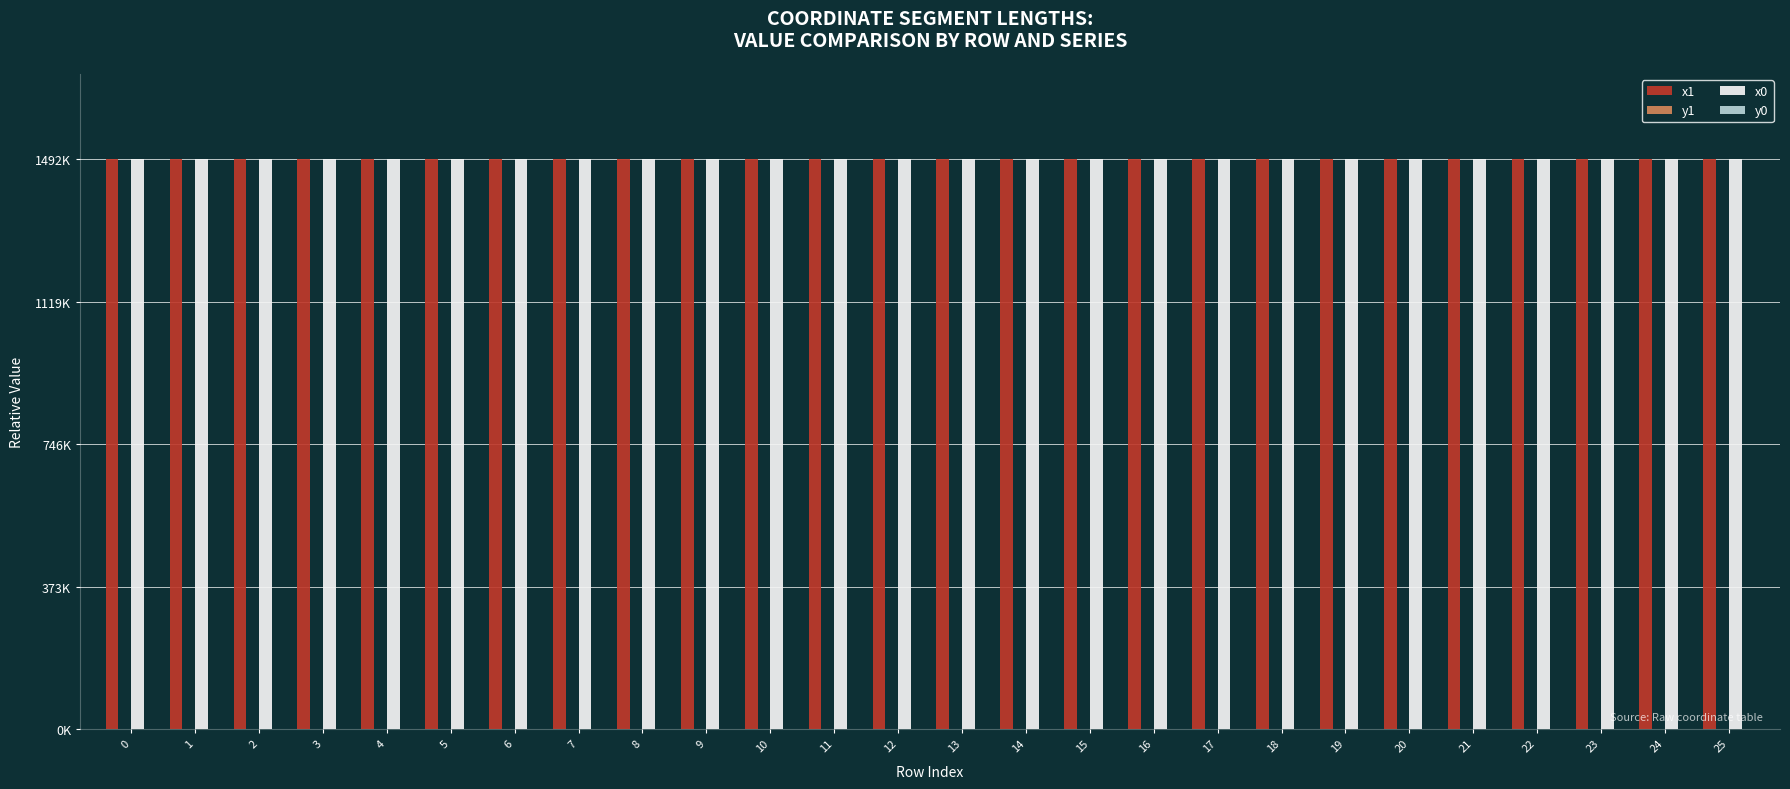

Is the value of y0 at 20 greater than the value of y1 at 0?

No